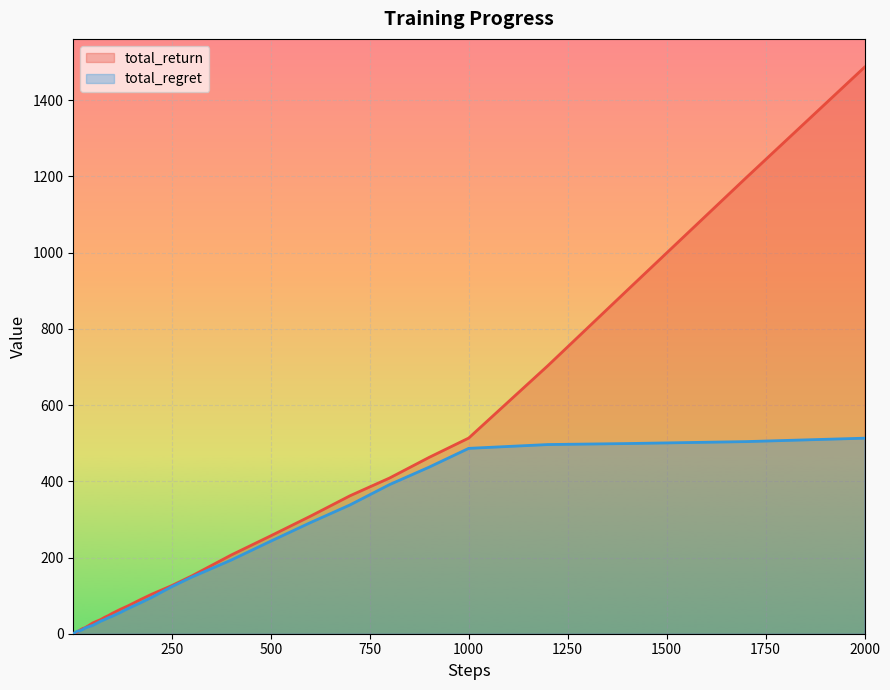

What is the maximum value for total_regret?

513.2